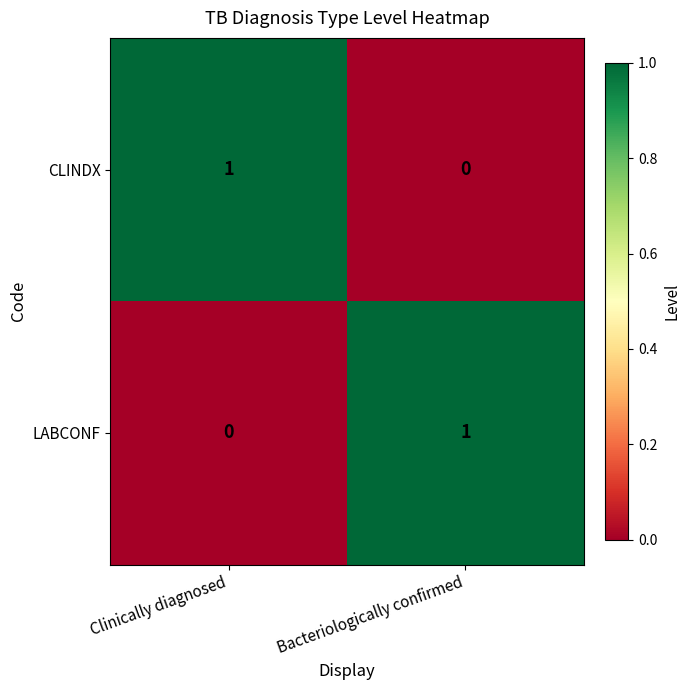

At which label is LABCONF closest to 0?

Clinically diagnosed